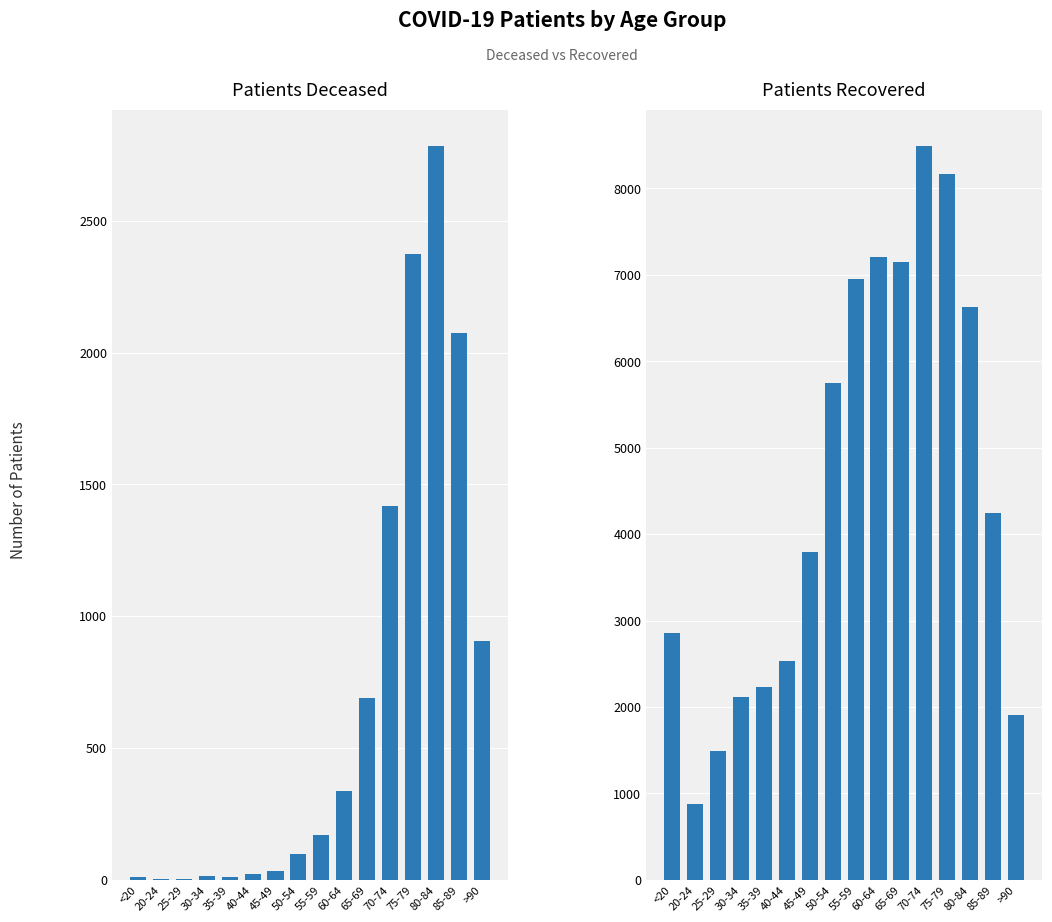

What is the difference between the second highest and second lowest values in the patients_recovered series?

6674